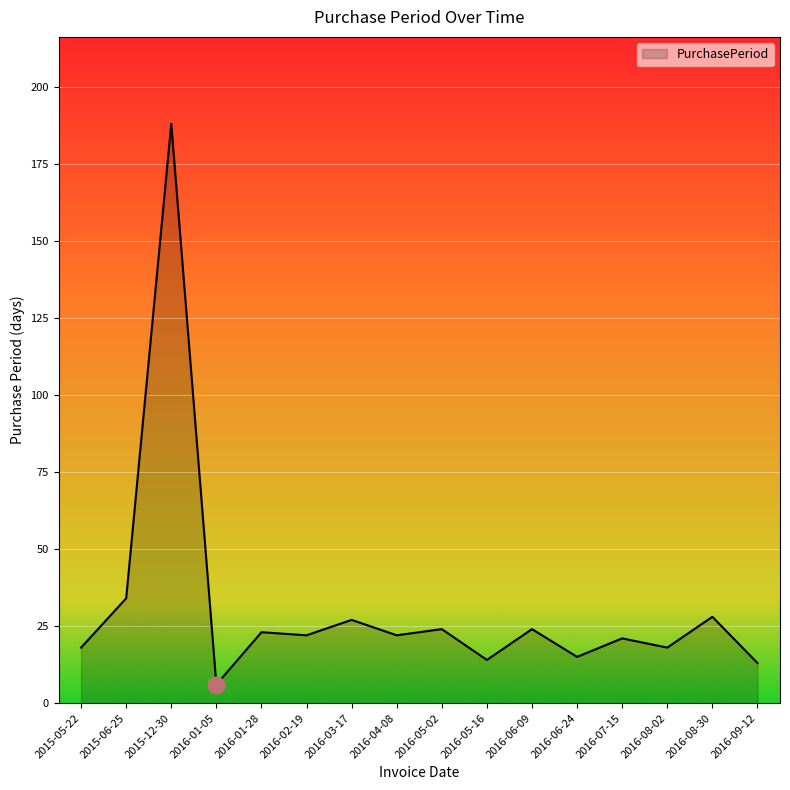

At which category does the chart reach its minimum across all series?

2016-01-05